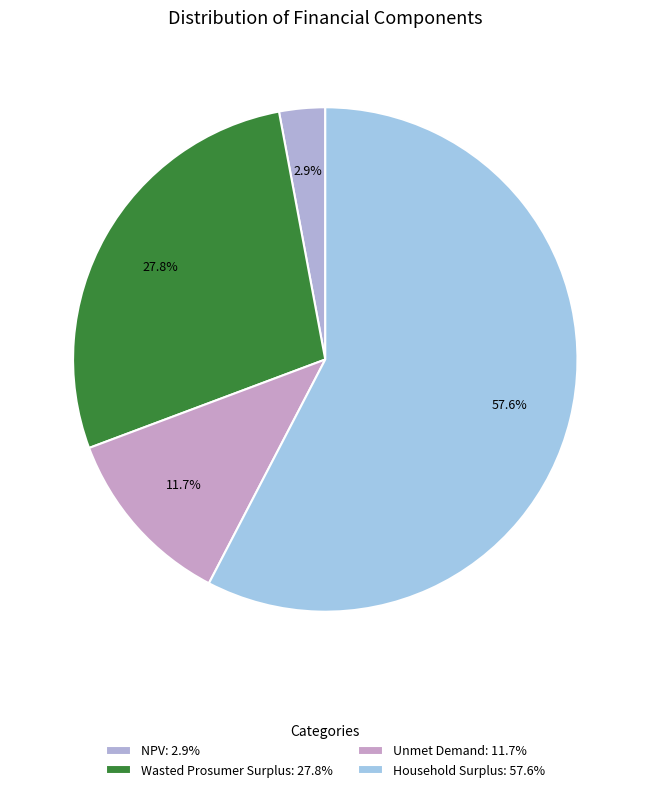

How many slices are in this pie chart?

4